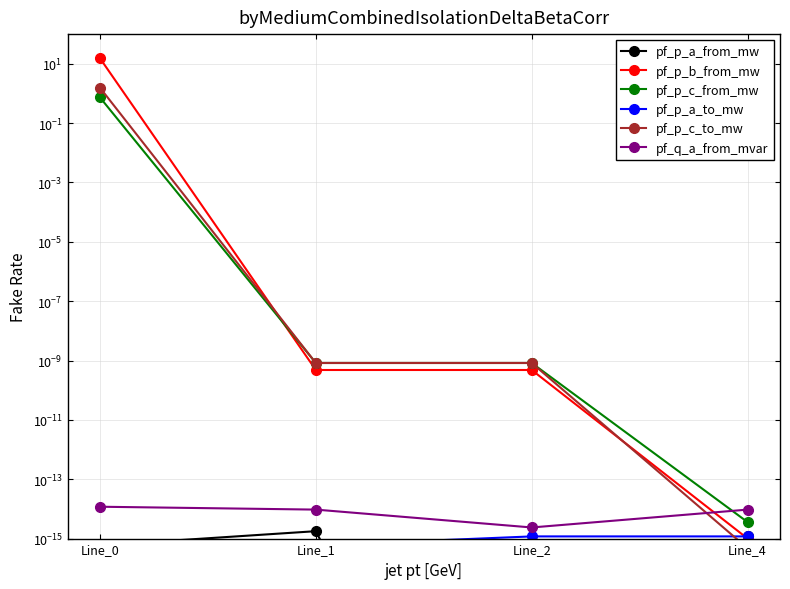

True or false: pf_p_a_to_mw has a value of 0.0 at Line_1.

False